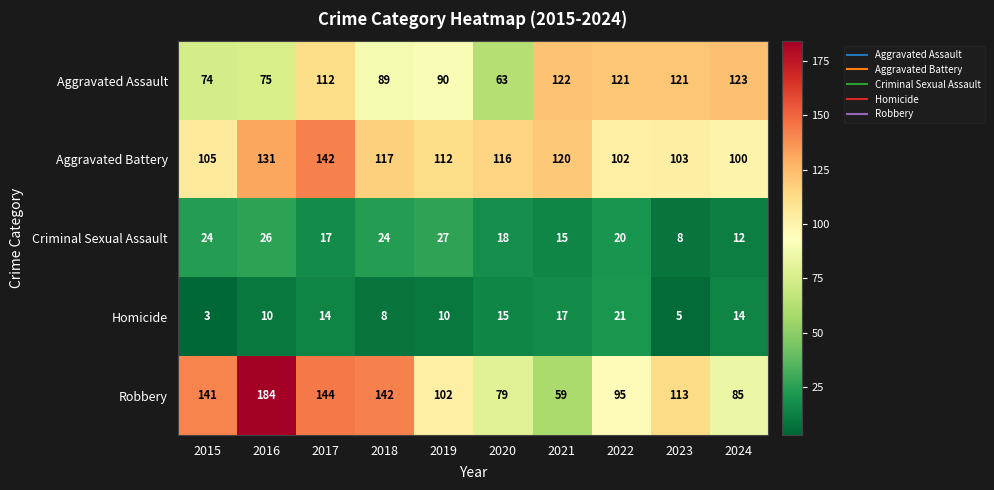

Which series has the widest spread of values?

Robbery